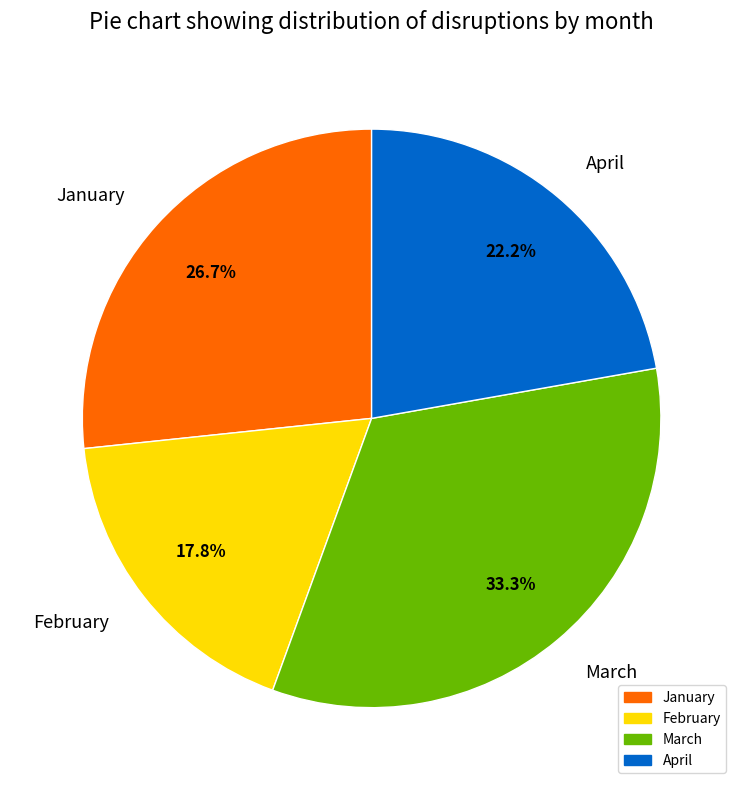

True or false: January accounts for 33% of the total.

False